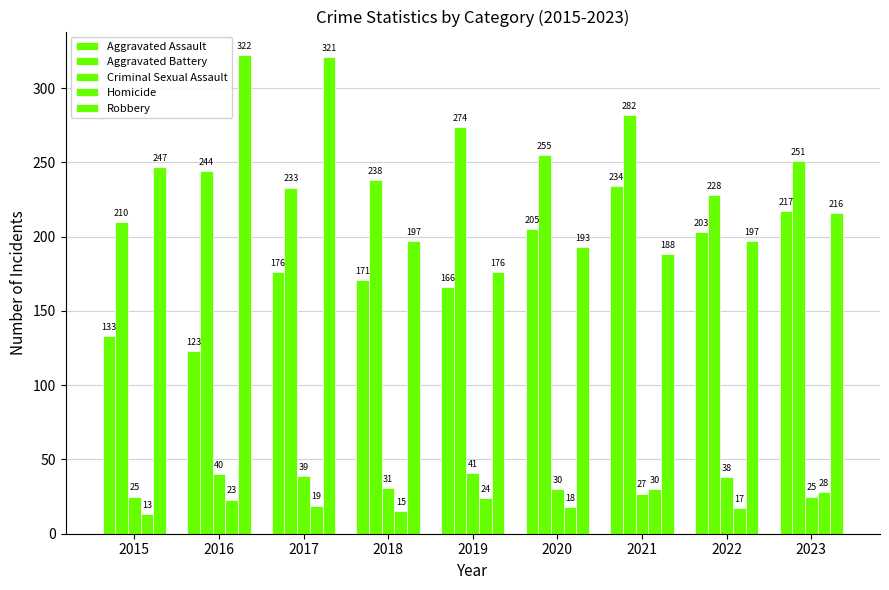

At which label does Aggravated Assault first exceed 176?

2020